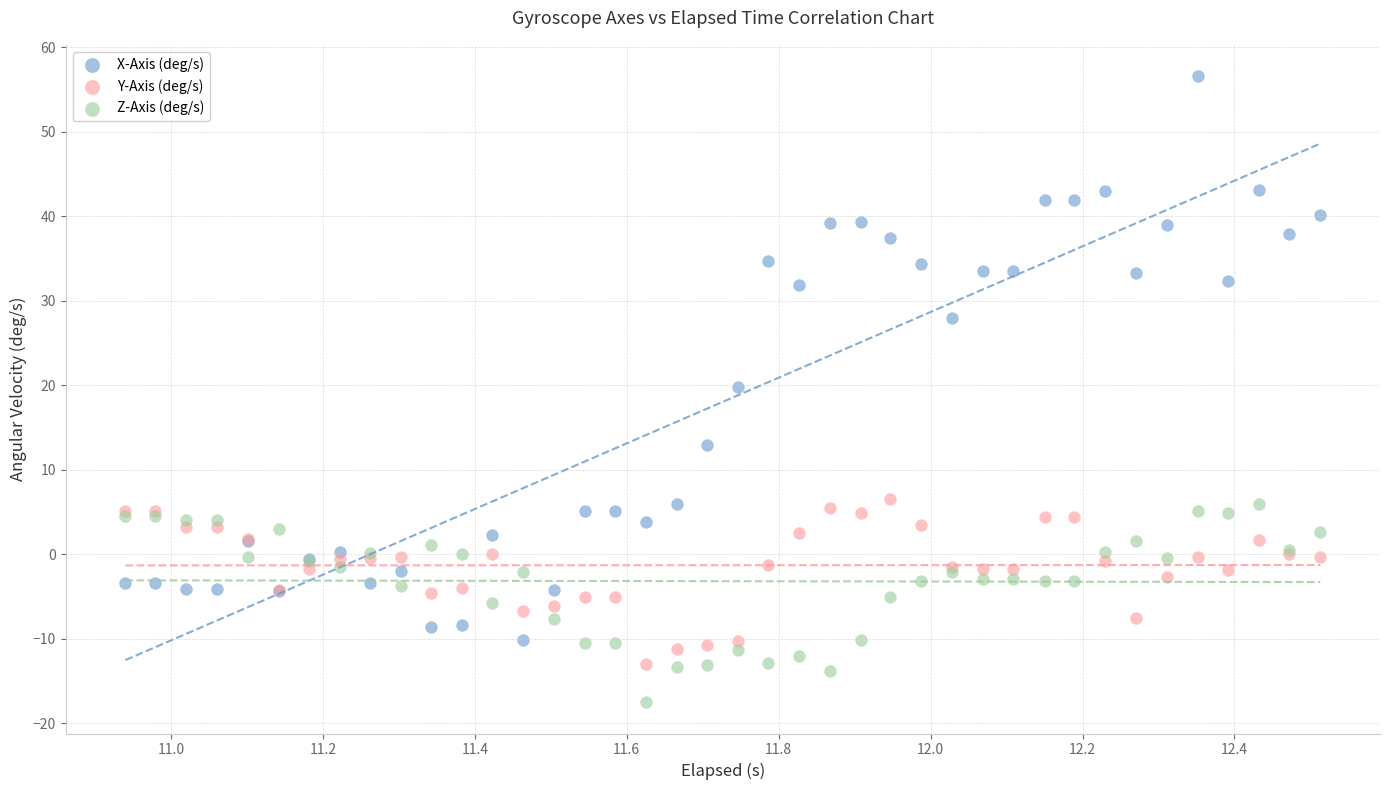

Which series has the largest Y range (max minus min)?

X-Axis (deg/s)